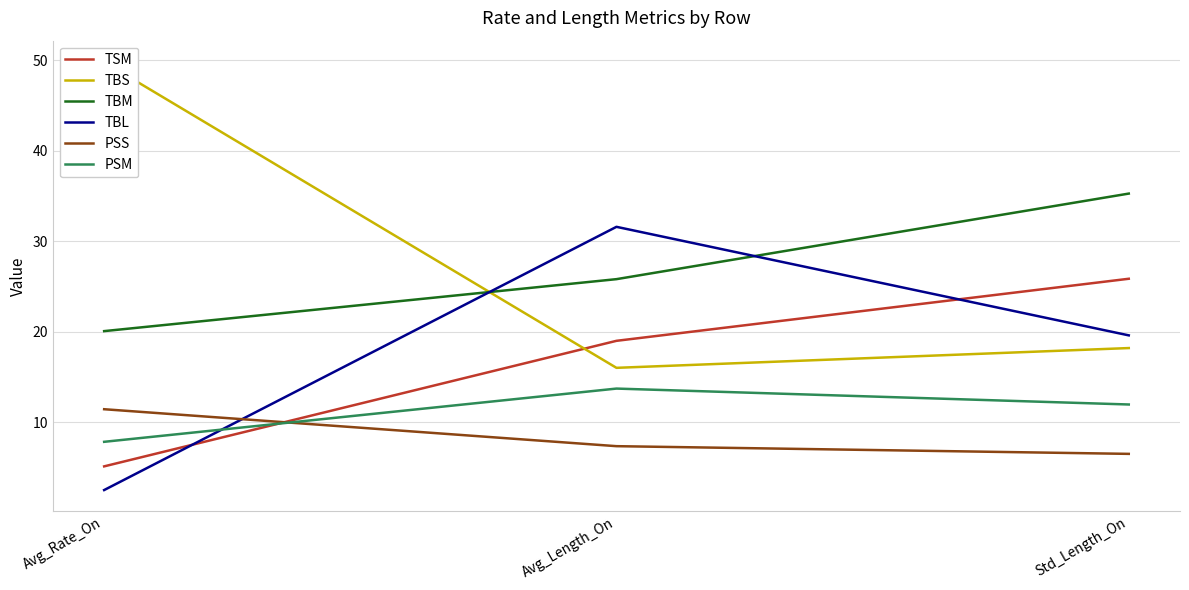

Reading left to right, what are all the values shown in this chart?

TSM: Avg_Rate_On=5.1	Avg_Length_On=19.0	Std_Length_On=25.9
TBS: Avg_Rate_On=49.8	Avg_Length_On=16.0	Std_Length_On=18.2
TBM: Avg_Rate_On=20.1	Avg_Length_On=25.8	Std_Length_On=35.3
TBL: Avg_Rate_On=2.5	Avg_Length_On=31.6	Std_Length_On=19.6
PSS: Avg_Rate_On=11.4	Avg_Length_On=7.4	Std_Length_On=6.5
PSM: Avg_Rate_On=7.8	Avg_Length_On=13.7	Std_Length_On=12.0